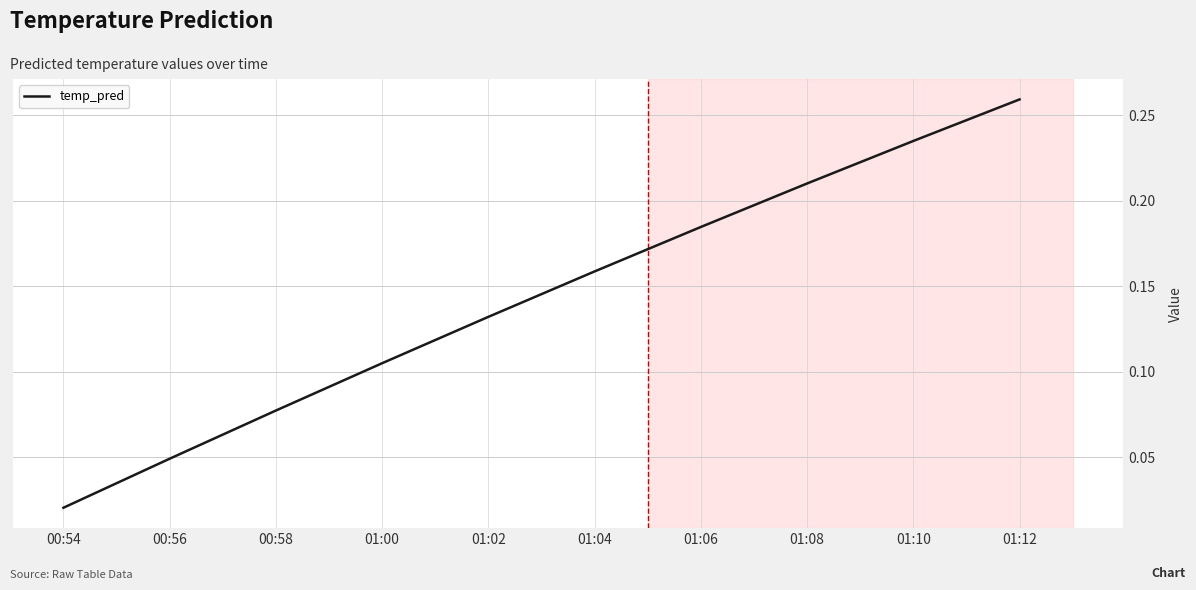

True or false: the data shows 0.0 at 01:02.

False